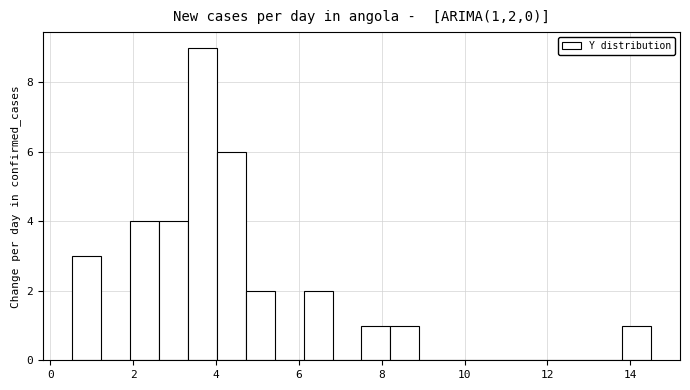

Around what value on the x-axis is the tallest bar? Give the approximate position of its centre, as read against the axis.

3.6